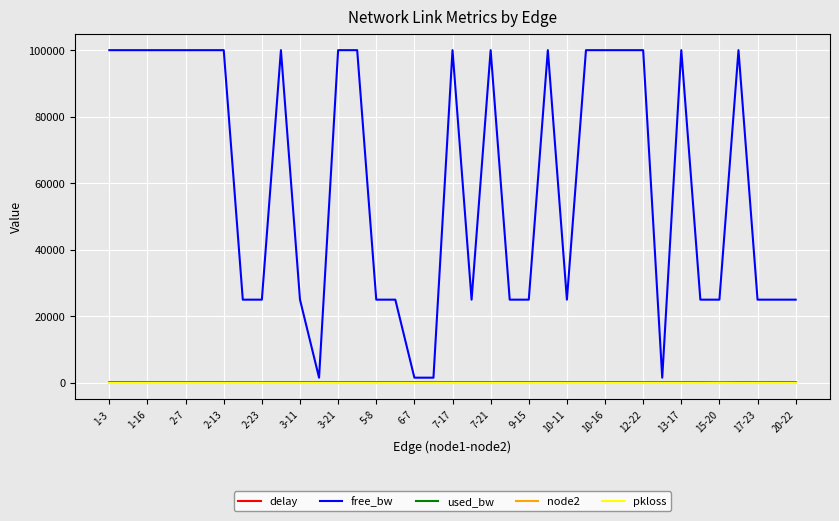

What is the maximum value shown in the chart?

99999.8